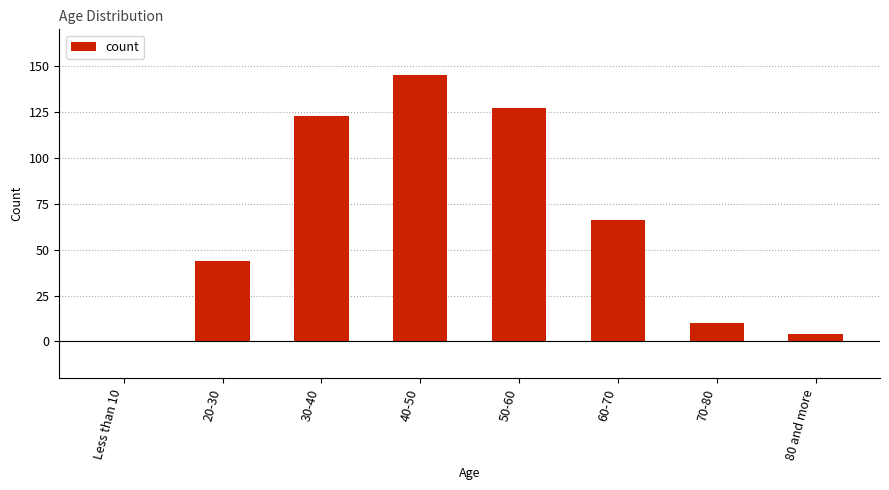

What is the sum of all values?

519